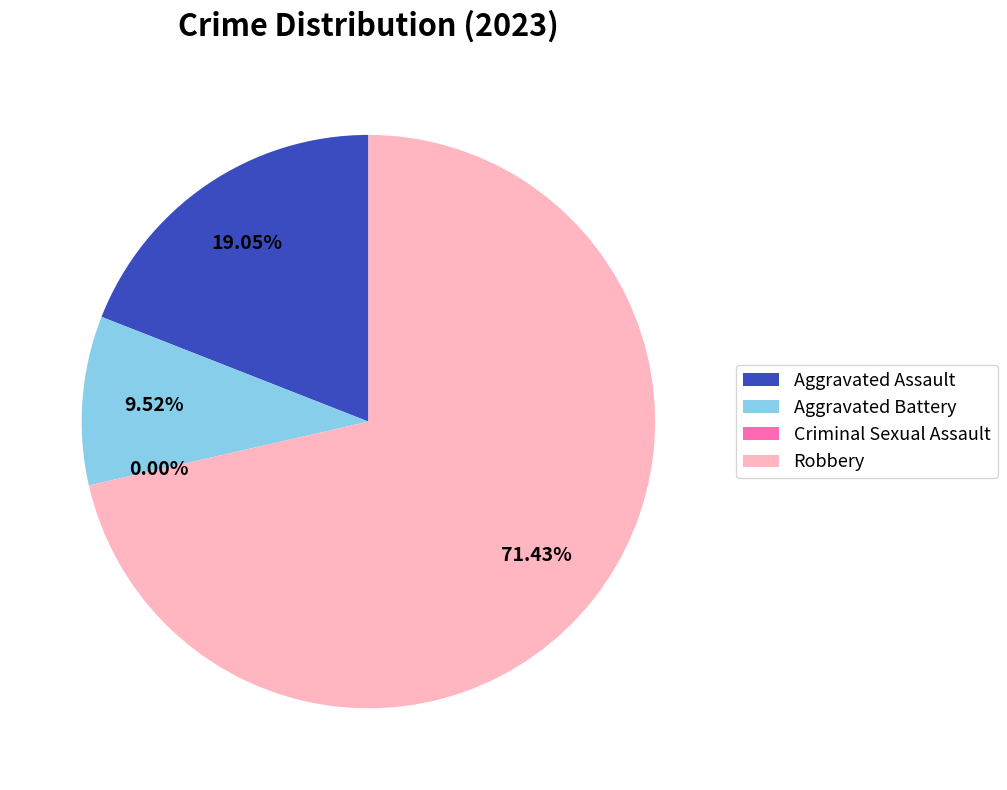

To the nearest percent, what percentage of the pie is Aggravated Battery?

10%